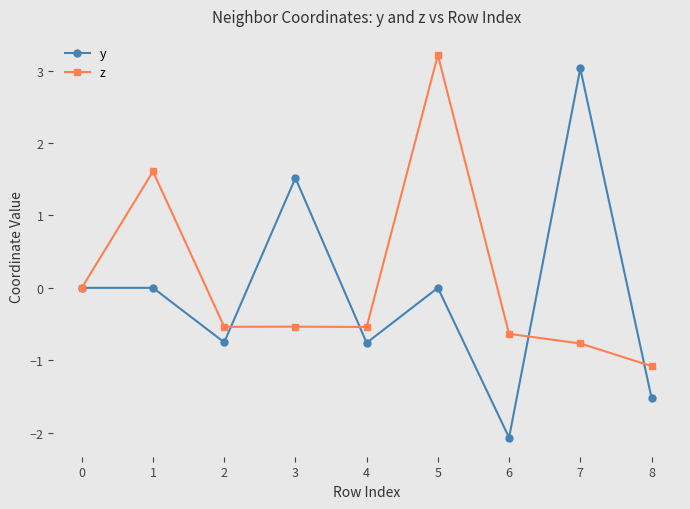

The y series shows -0.8 at 4. True or false?

True